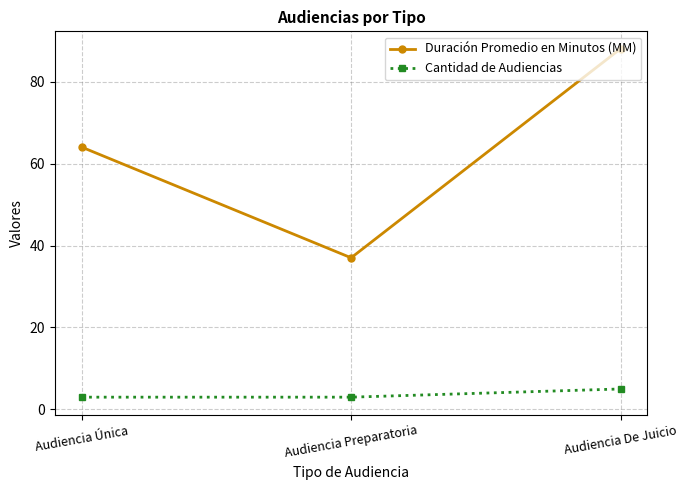

Is this an area chart (filled region under the line)?

No